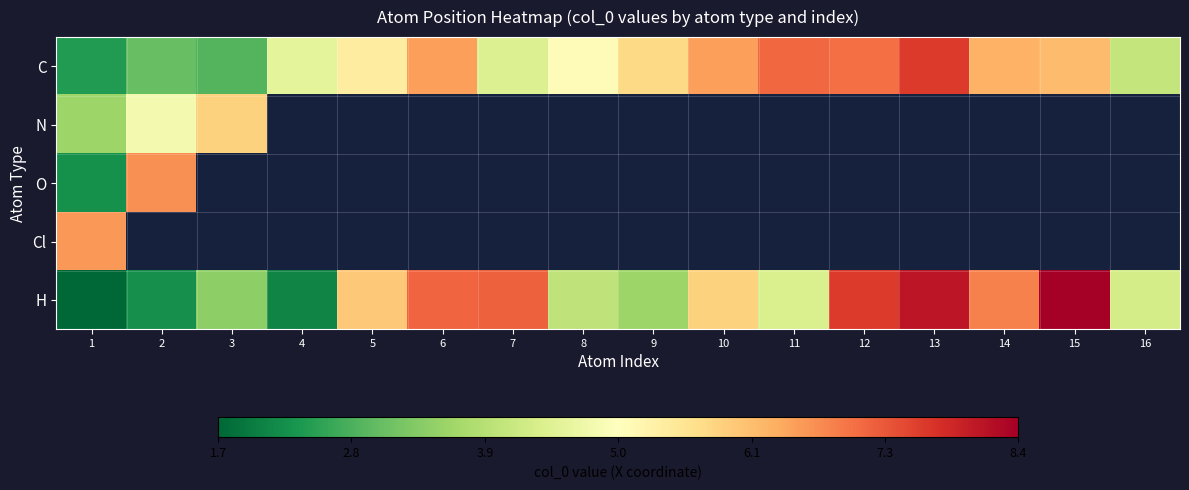

What is the sum of the C values at 14 and 11?

13.4